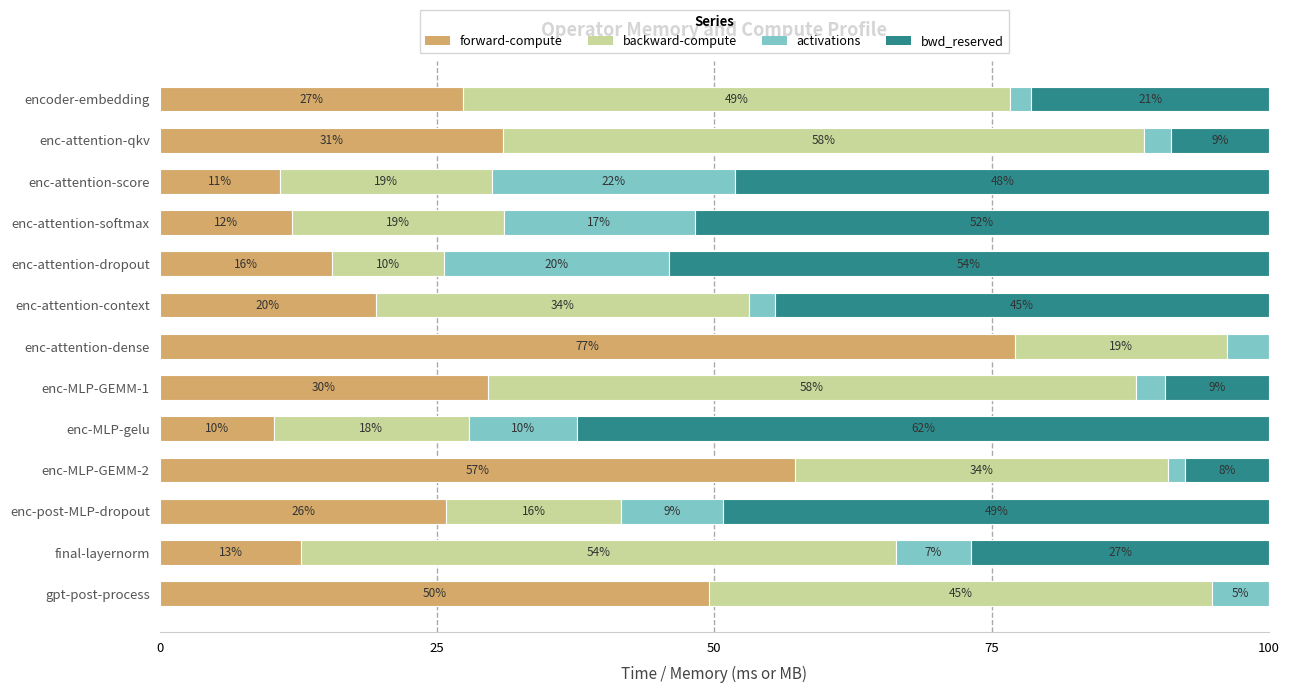

What is the difference between the maximum and second lowest values in the bwd_reserved series?

62.4